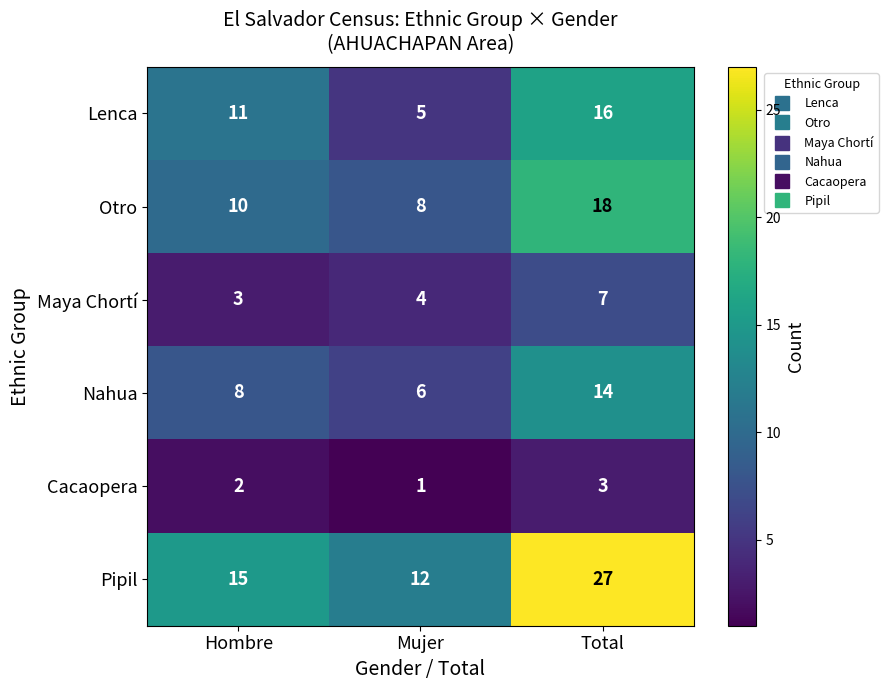

How many series are shown in this chart?

6